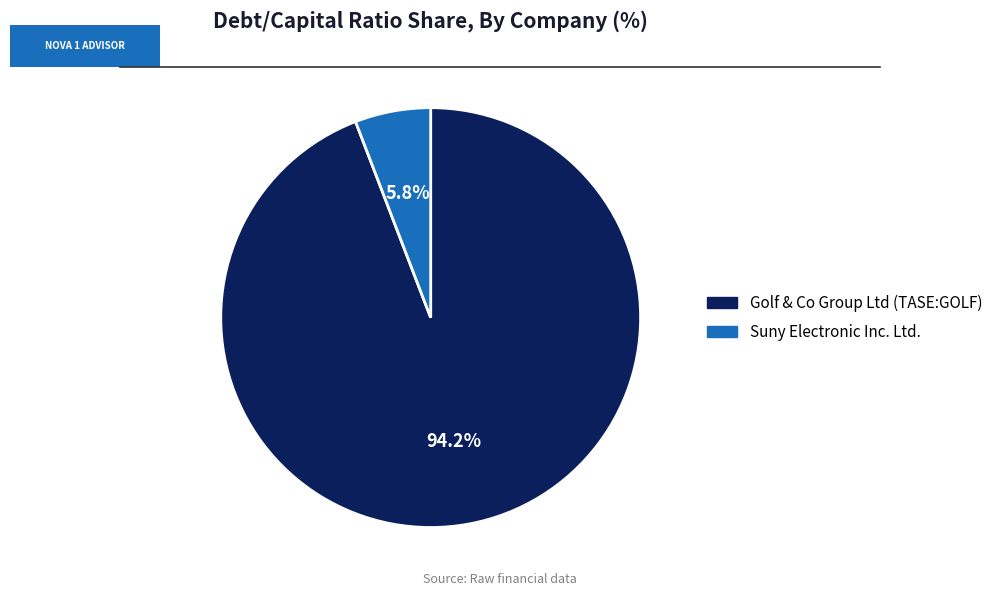

Combined, do Suny Electronic Inc. Ltd. and Golf & Co Group Ltd (TASE:GOLF) account for over 50%?

Yes